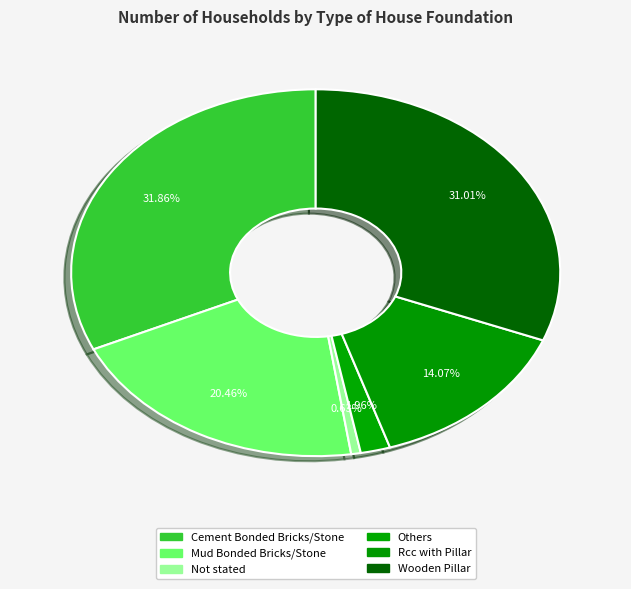

How many segments does this pie chart have?

6